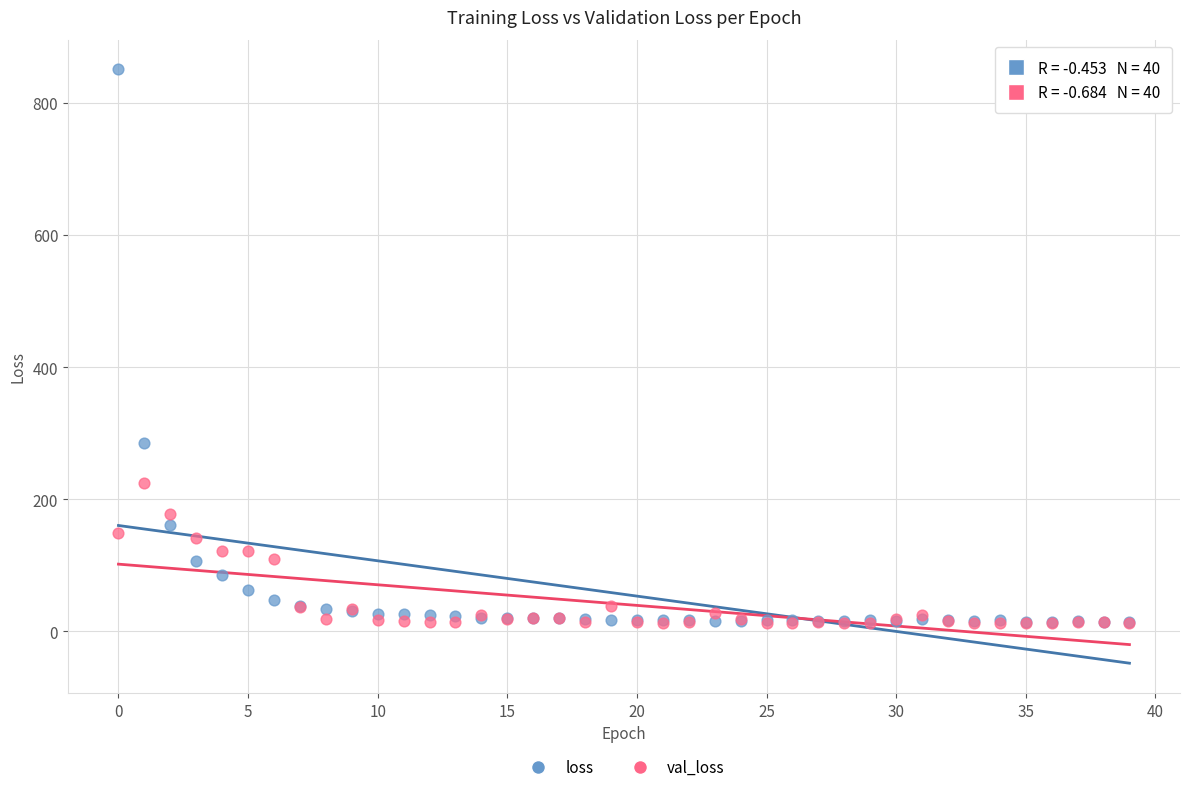

Across all series, what Y value is closest to 431?

284.5